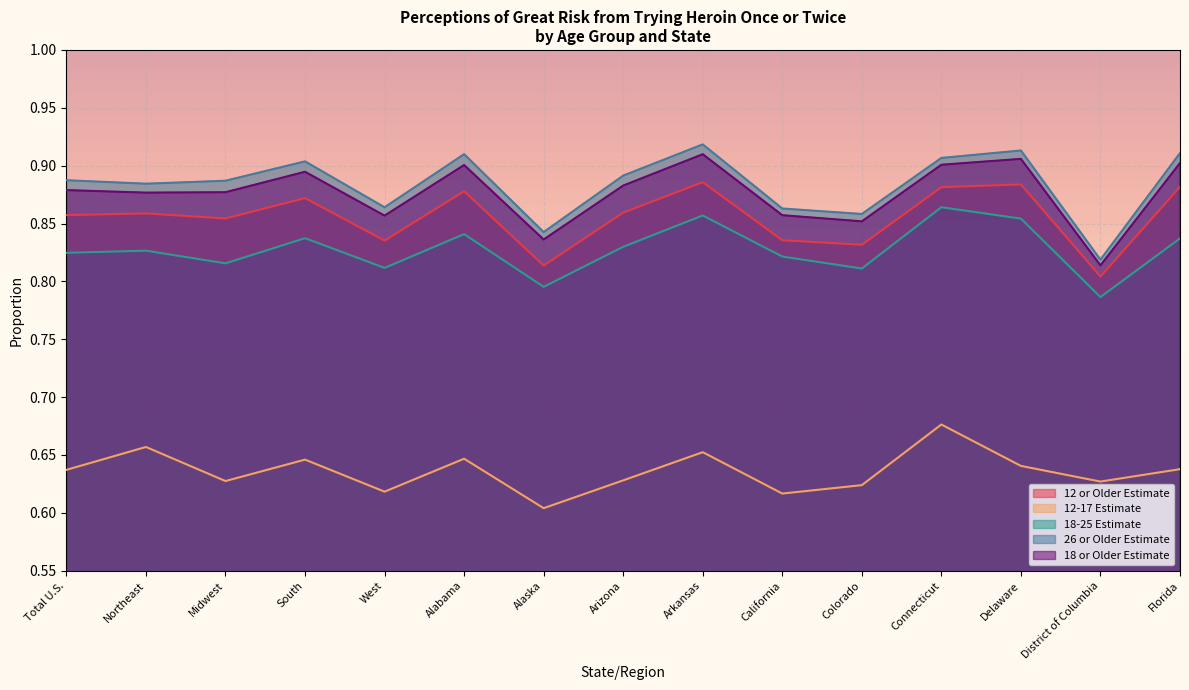

Rank the categories by 12 or Older Estimate value from lowest to highest.

District of Columbia, Alaska, Colorado, West, California, Midwest, Total U.S., Northeast, Arizona, South, Alabama, Connecticut, Florida, Delaware, Arkansas